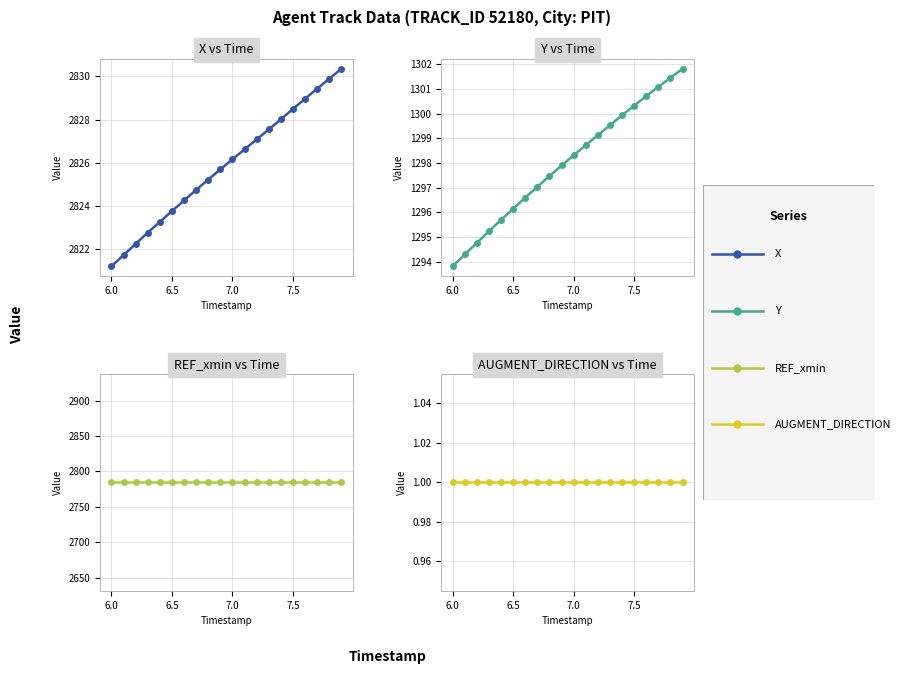

True or false: REF_xmin and Y intersect in this chart.

False